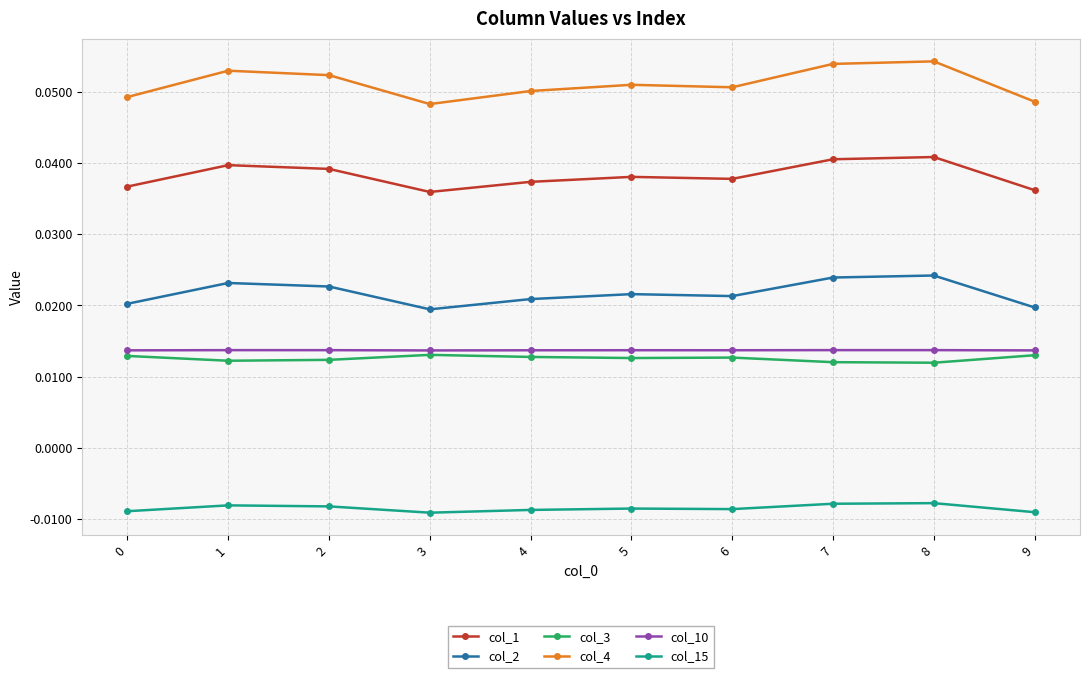

Is it true that col_4 equals 0.0 at 6?

False